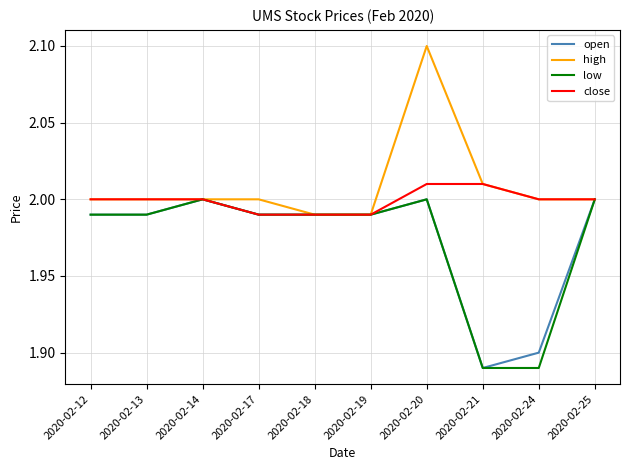

Is it true that open equals 0.7 at 2020-02-25?

False